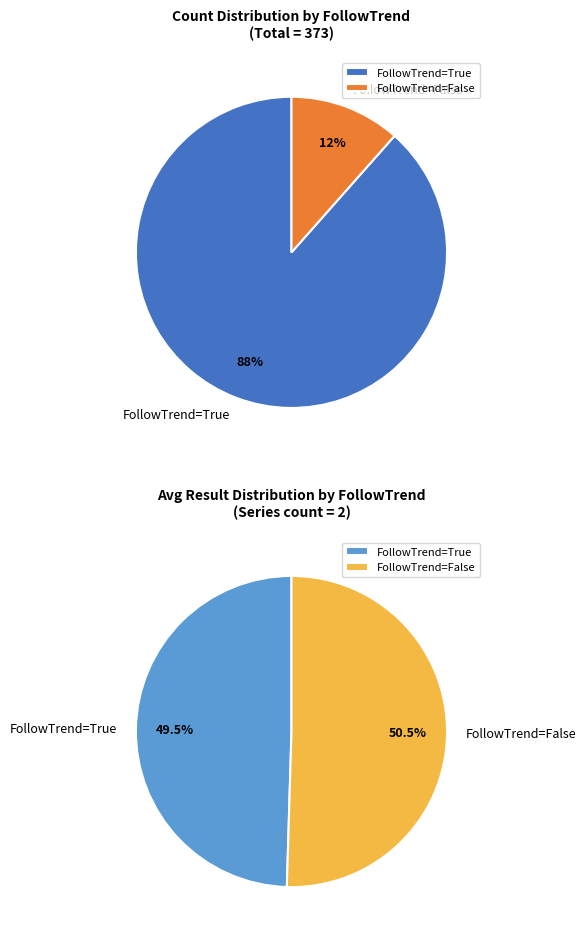

Between True and False, which is larger?

True